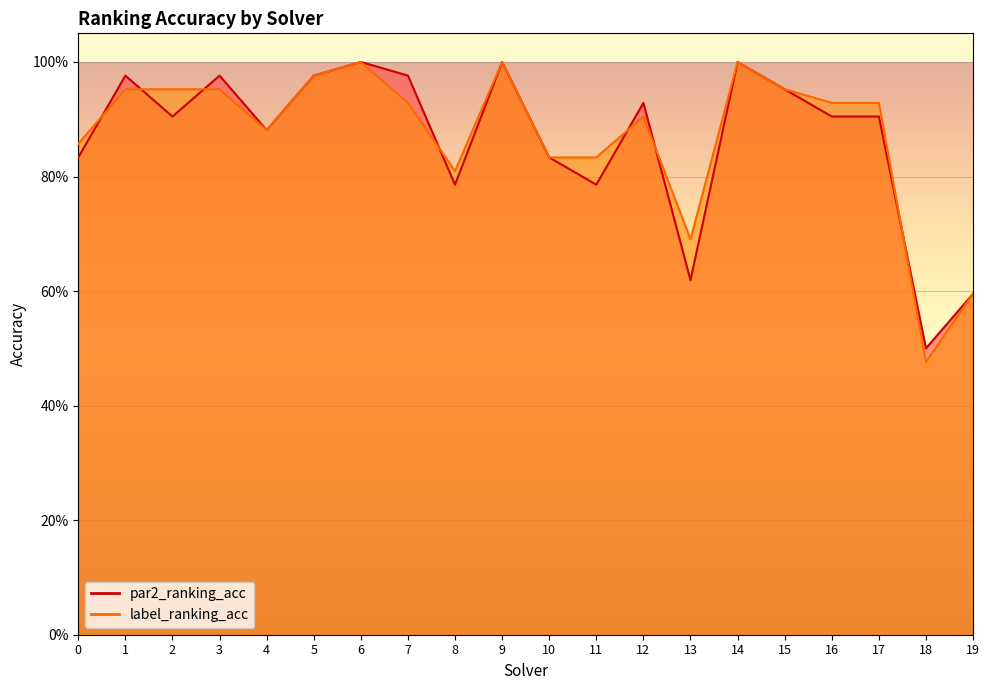

Which label corresponds to the largest value in the chart?

6